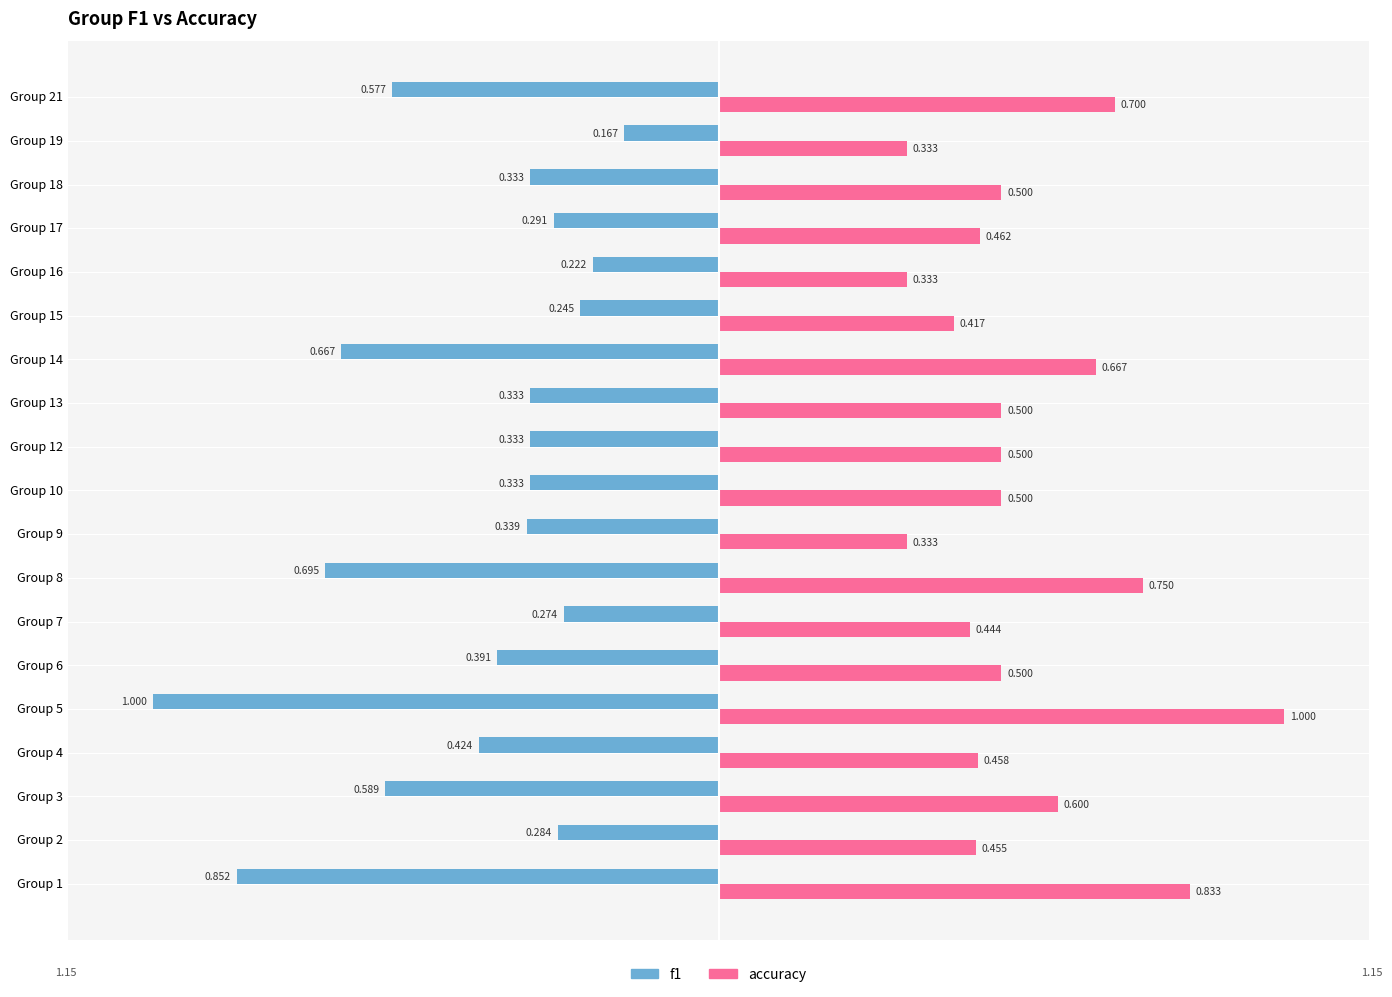

Is the value of f1 at Group 8 greater than the value of accuracy at Group 15?

No